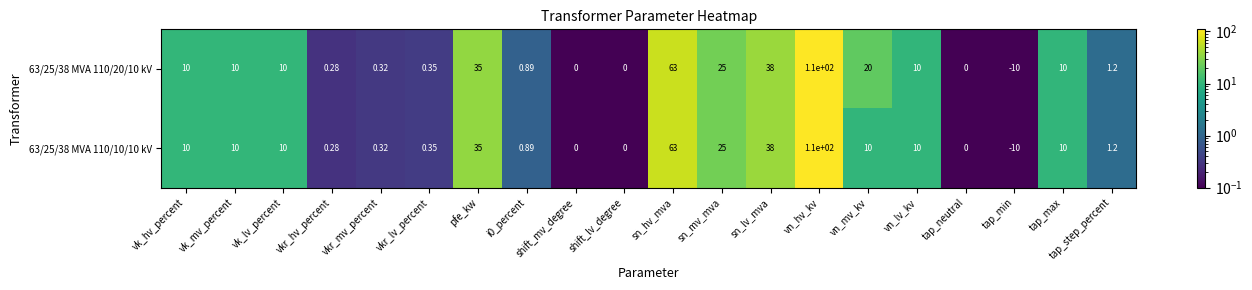

Which category has the highest value in the 63/25/38 MVA 110/10/10 kV series?

vn_hv_kv